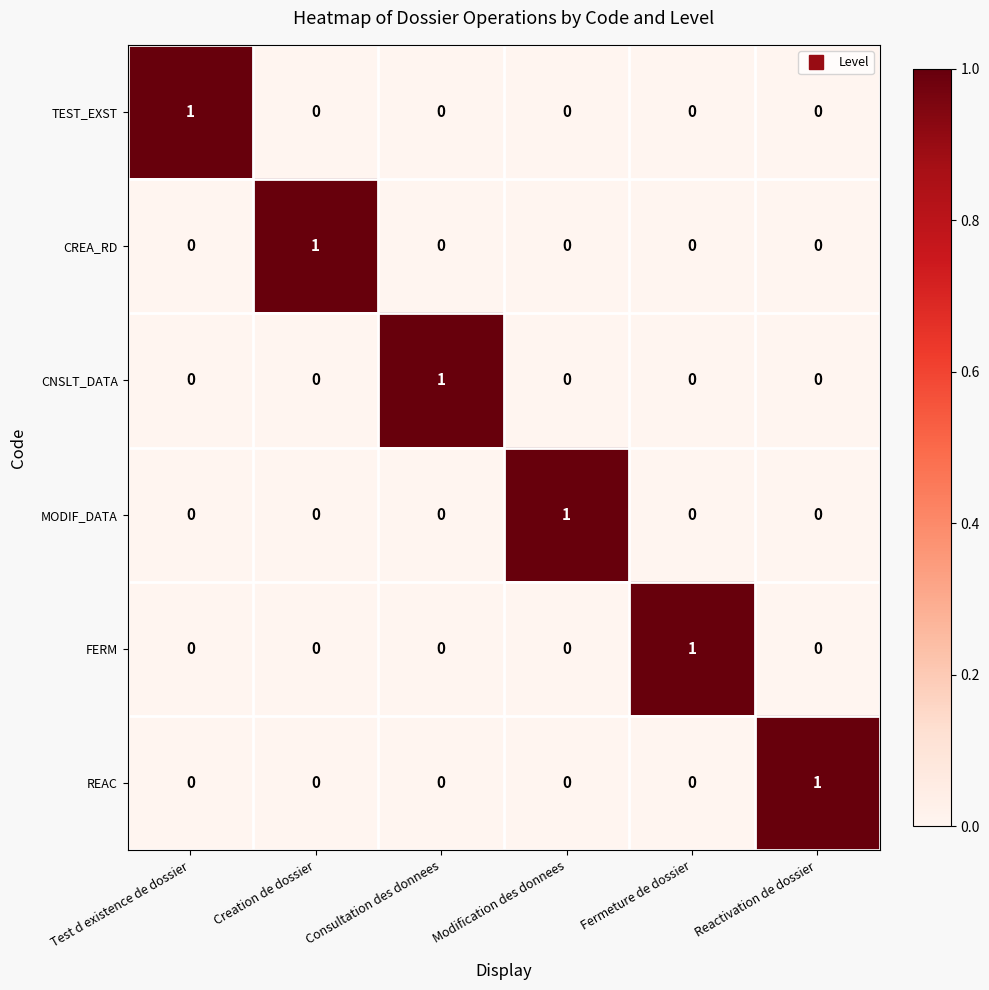

Count the REAC values in the range 0 to 1.

6